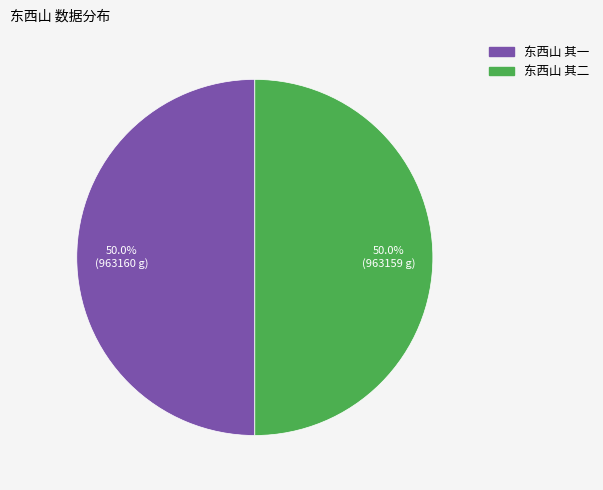

To the nearest percent, what is the average slice percentage?

50%